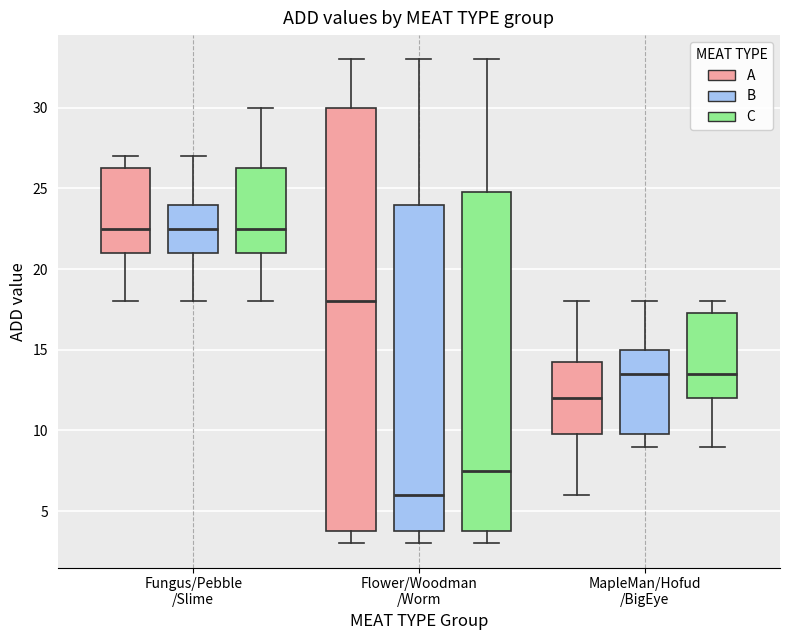

Which box is the tallest, from its lower edge to its upper edge?

Flower/Woodman /Worm (A)